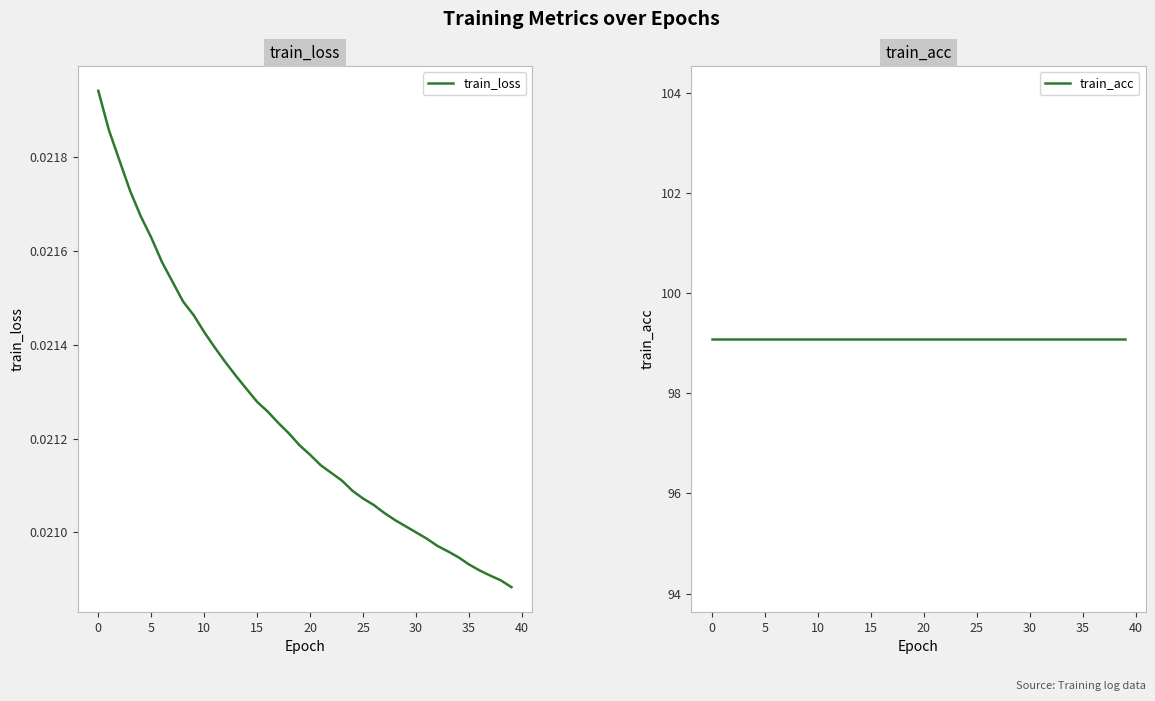

At how many categories does at least one series exceed 69?

40